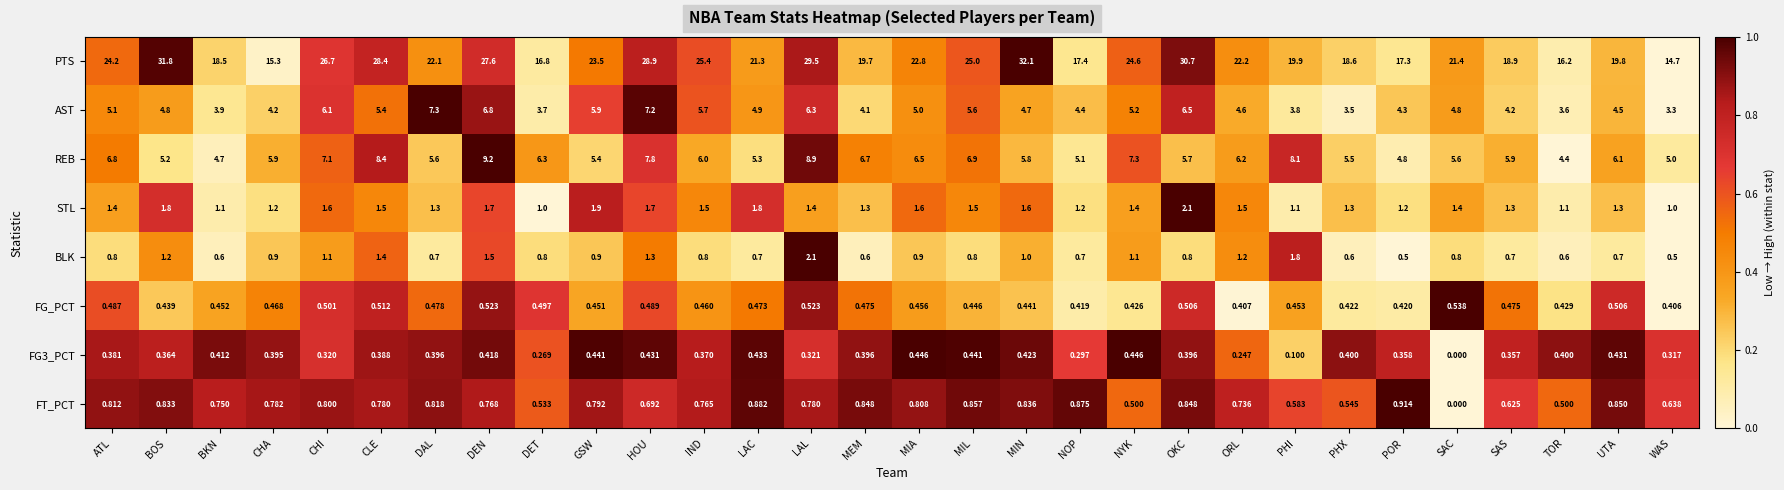

Which category has the highest value across all series?

MIN